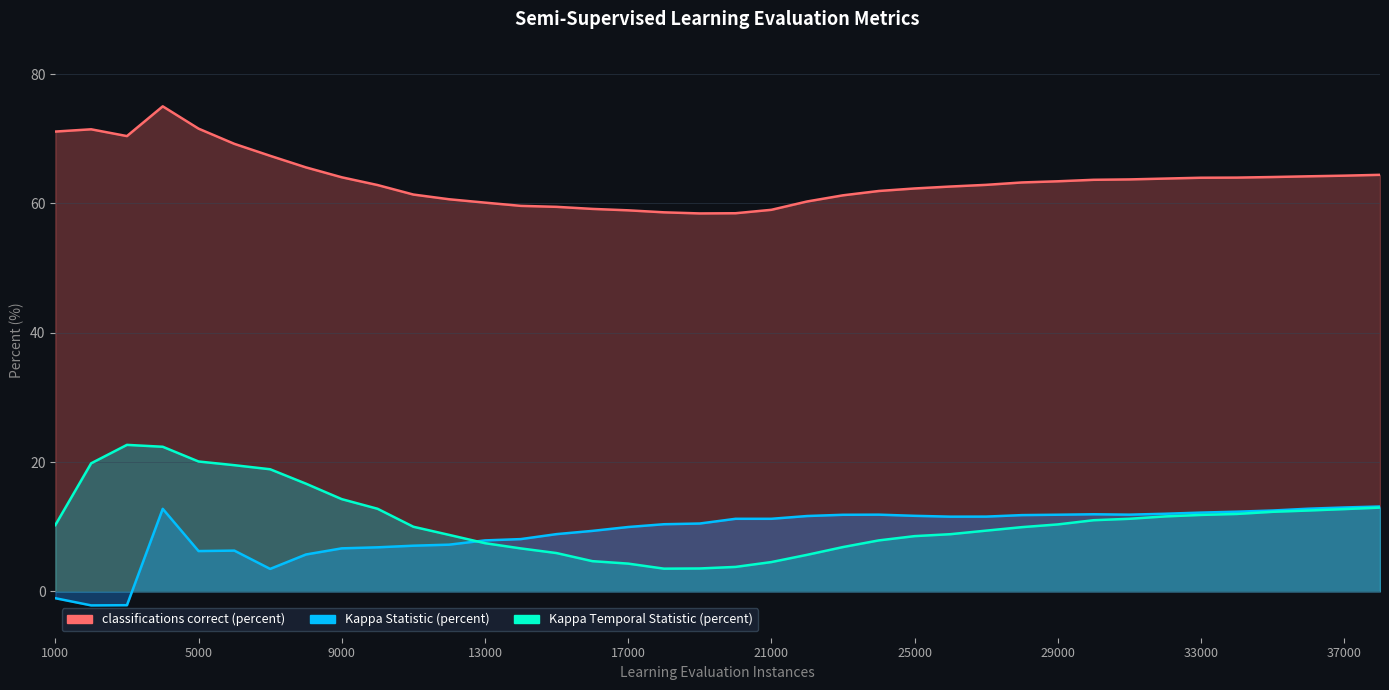

At which label does Kappa Temporal Statistic (percent) first exceed 10?

1000